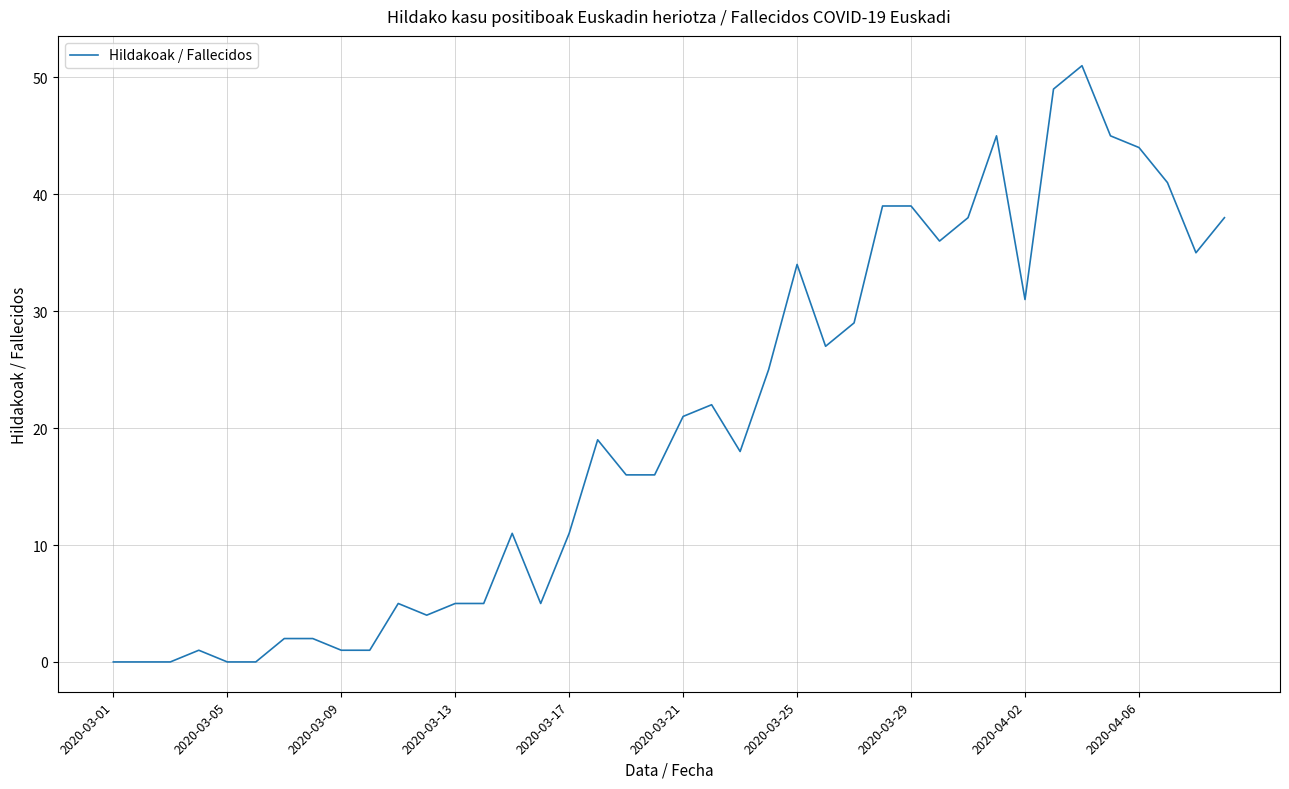

What is the maximum value shown in the chart?

51